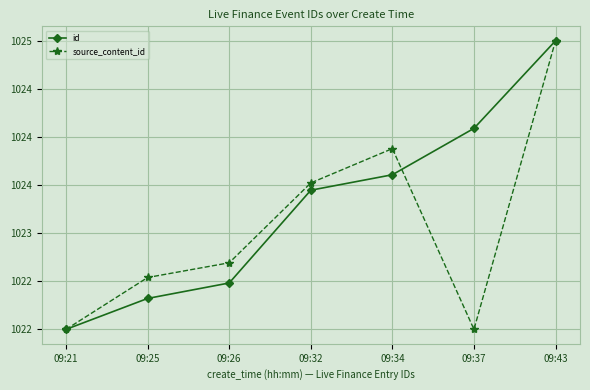

What are all the series names shown in the legend?

id, source_content_id